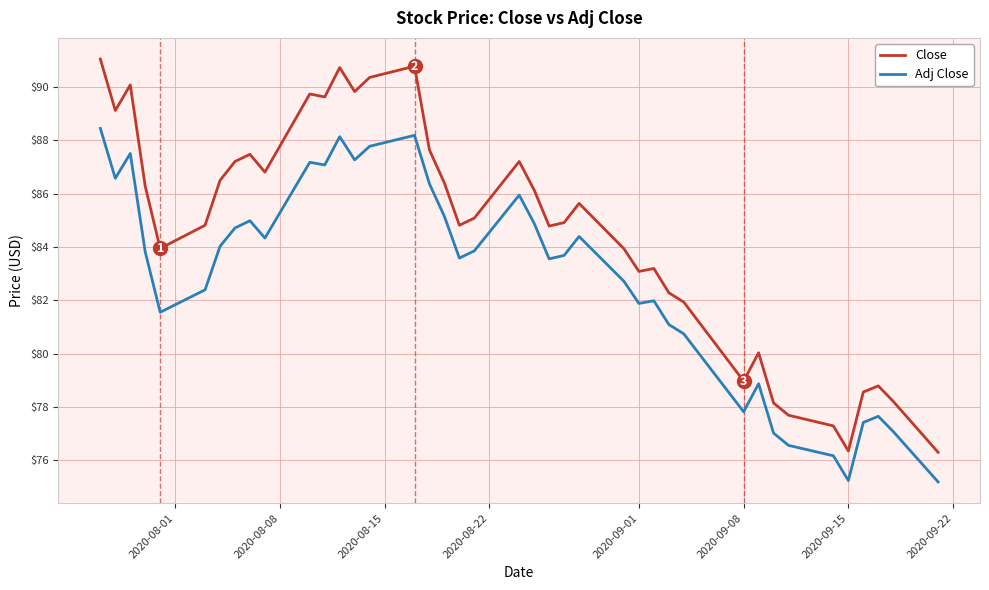

True or false: Adj Close and Close intersect in this chart.

False